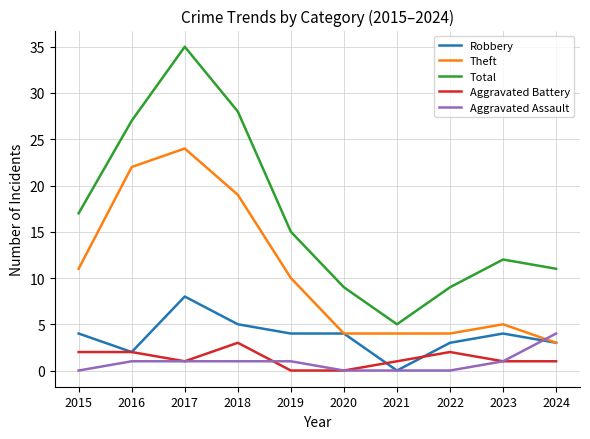

What is the average value of the Theft series?

11